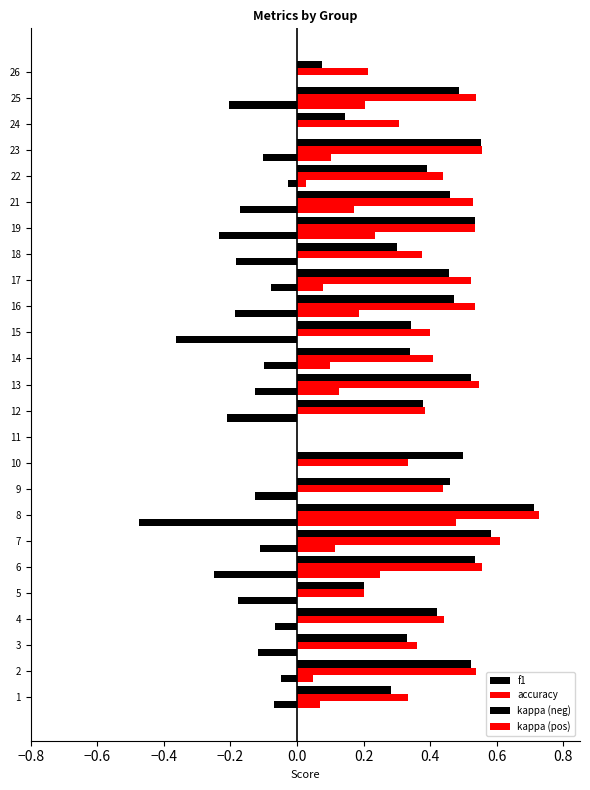

How many distinct data groups are displayed?

4